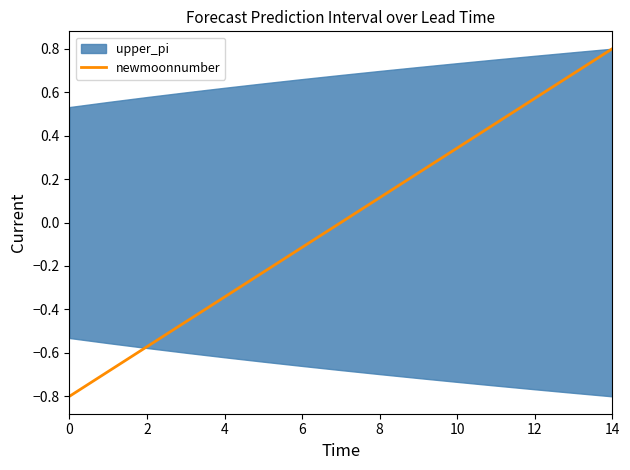

What is the change in value from 9 to 12?

+0.3